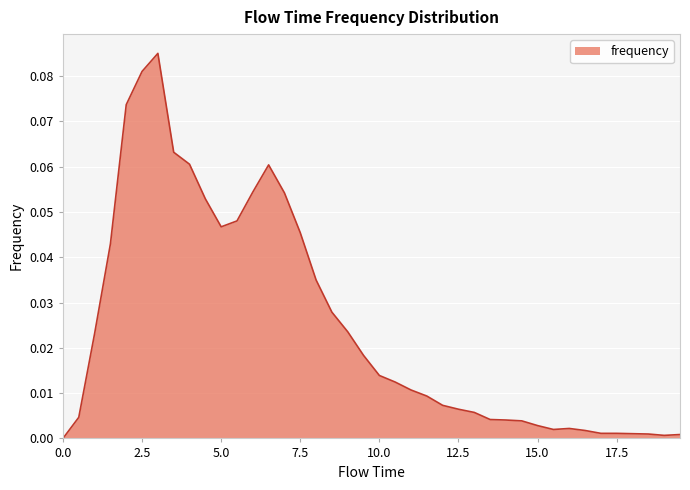

Reading left to right, list all the values displayed in this chart.

0.0=0.0	0.5=0.0	1.0=0.0	1.5=0.0	2.0=0.1	2.5=0.1	3.0=0.1	3.5=0.1	4.0=0.1	4.5=0.1	5.0=0.0	5.5=0.0	6.0=0.1	6.5=0.1	7.0=0.1	7.5=0.0	8.0=0.0	8.5=0.0	9.0=0.0	9.5=0.0	10.0=0.0	10.5=0.0	11.0=0.0	11.5=0.0	12.0=0.0	12.5=0.0	13.0=0.0	13.5=0.0	14.0=0.0	14.5=0.0	15.0=0.0	15.5=0.0	16.0=0.0	16.5=0.0	17.0=0.0	17.5=0.0	18.0=0.0	18.5=0.0	19.0=0.0	19.5=0.0